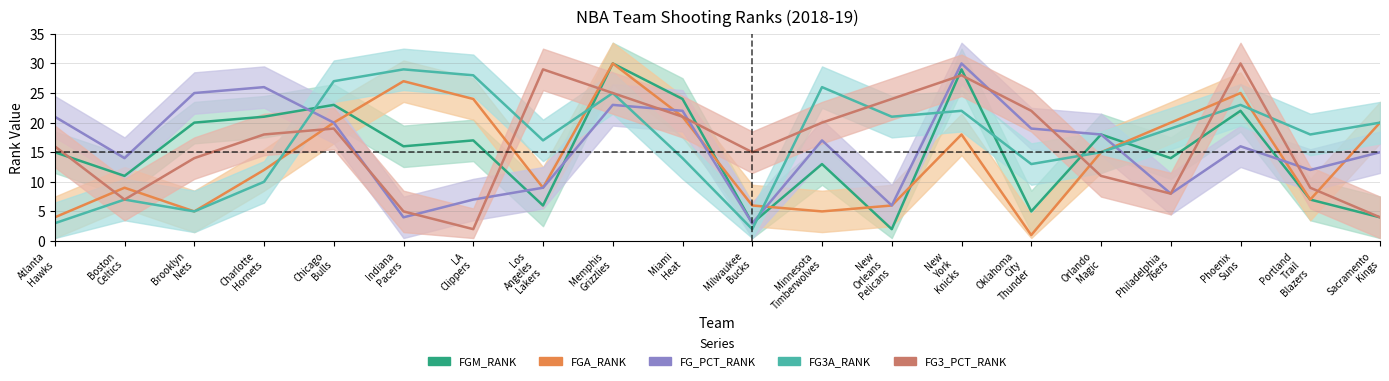

At Charlotte Hornets, list the series in order from smallest to largest.

FG3A_RANK, FGA_RANK, FG3_PCT_RANK, FGM_RANK, FG_PCT_RANK